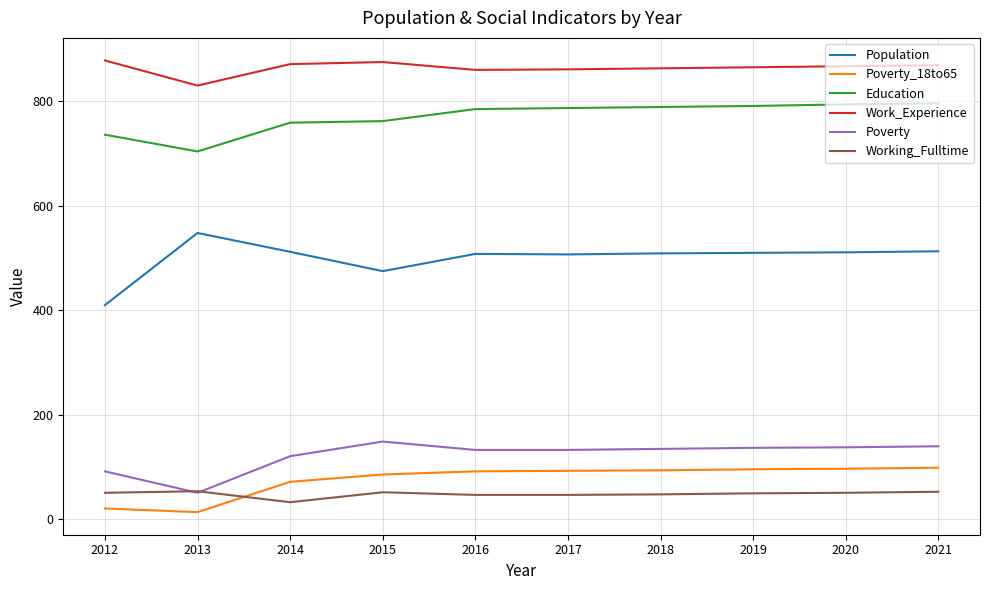

At which label does Working_Fulltime reach its minimum?

2014